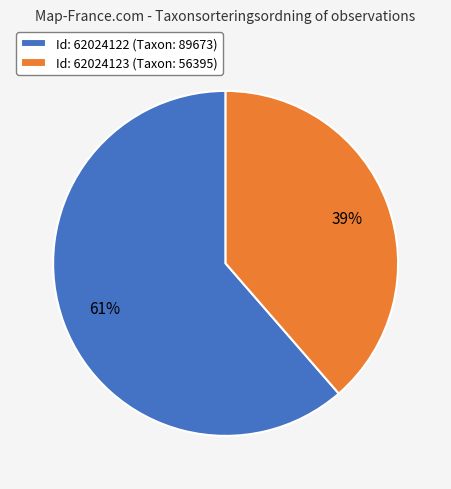

Rank the categories by value from highest to lowest.

Id: 62024122 (Taxon: 89673), Id: 62024123 (Taxon: 56395)